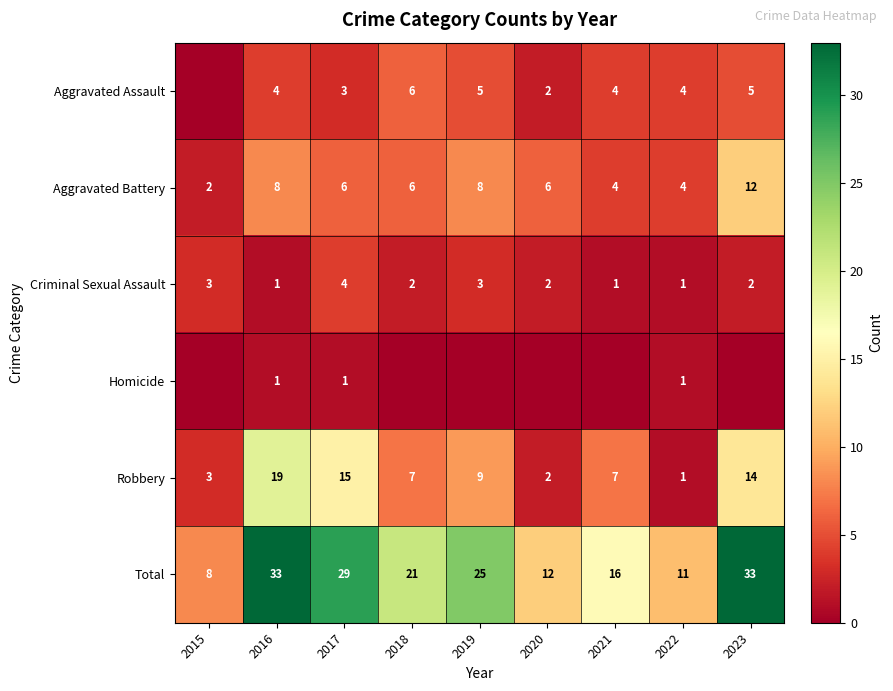

At how many categories does at least one series exceed 13?

6